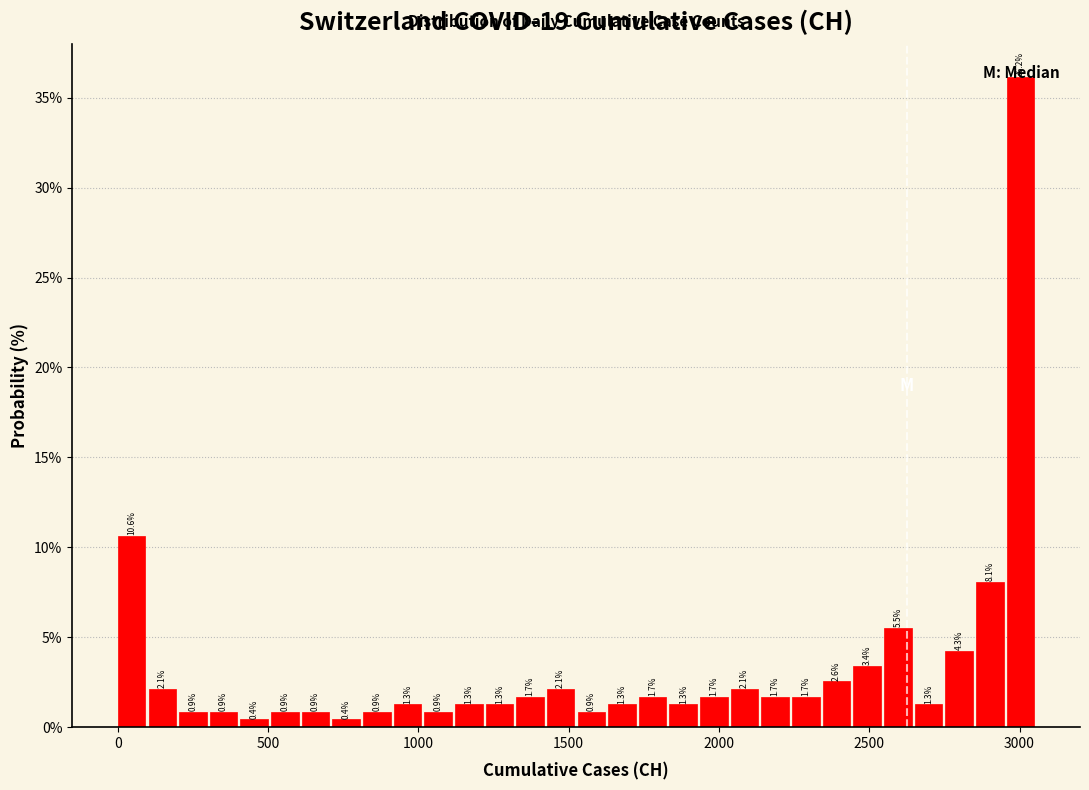

Around what value on the x-axis is the tallest bar? Give the approximate position of its centre, as read against the axis.

3000